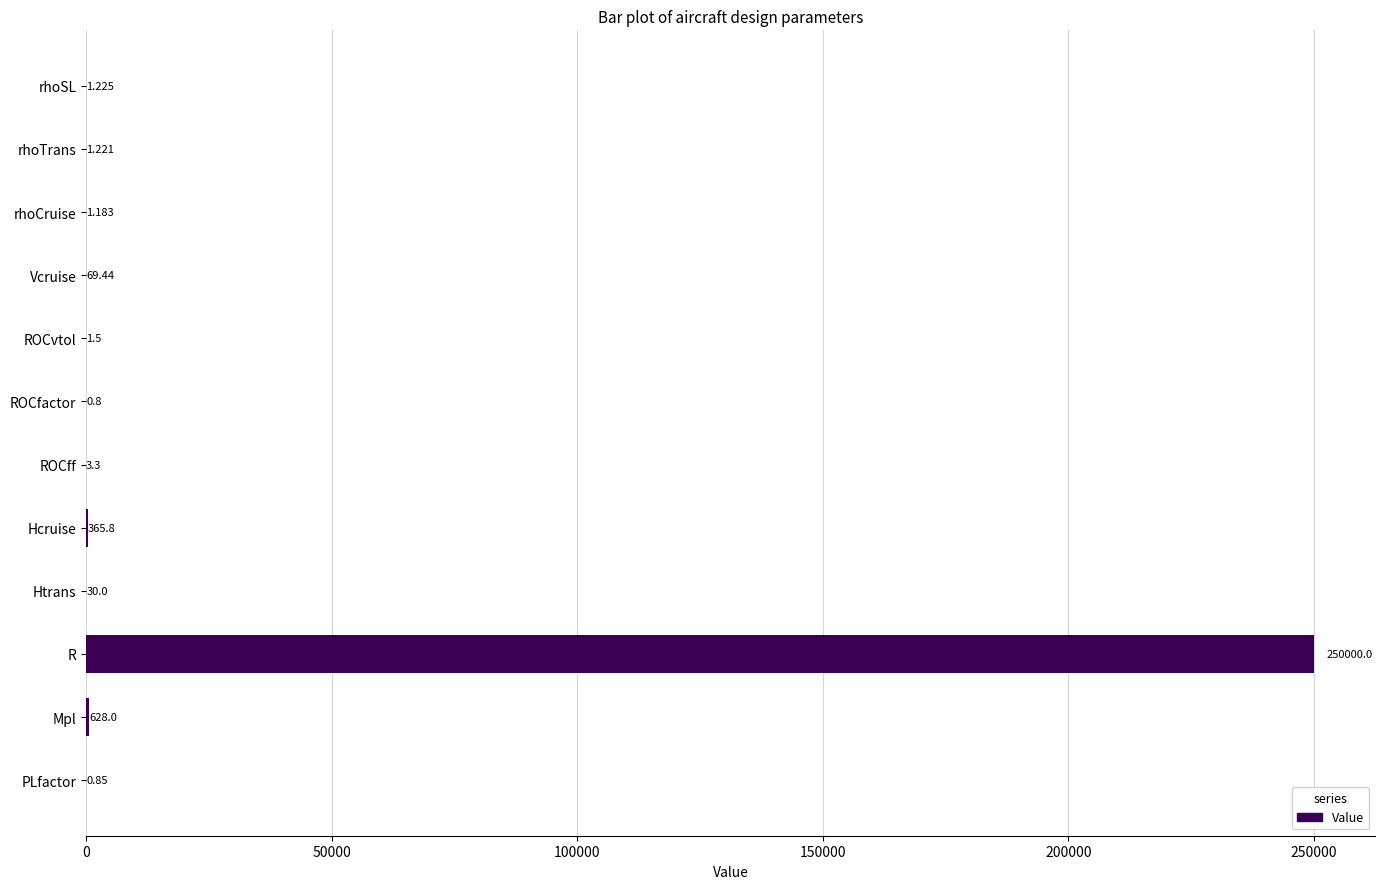

Which has a higher value, Mpl or rhoSL?

Mpl